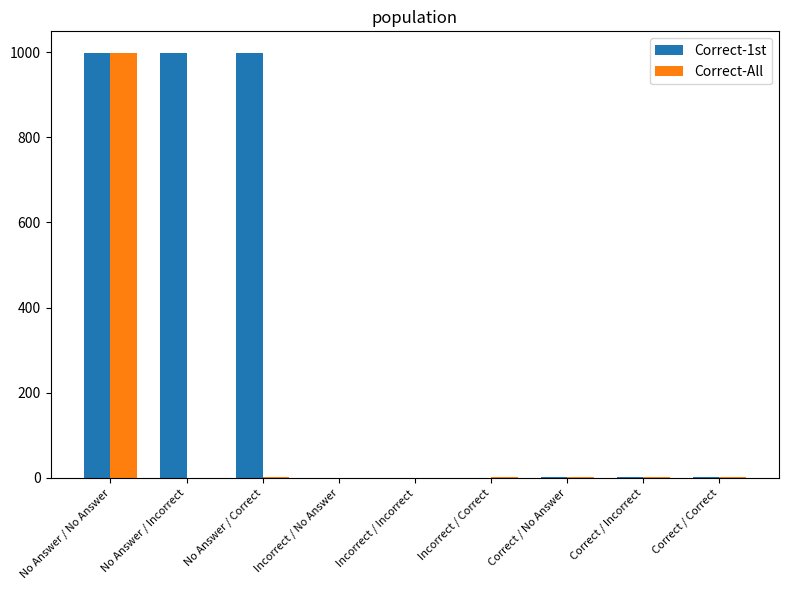

The Correct-1st series shows 999 at No Answer / Correct. True or false?

True